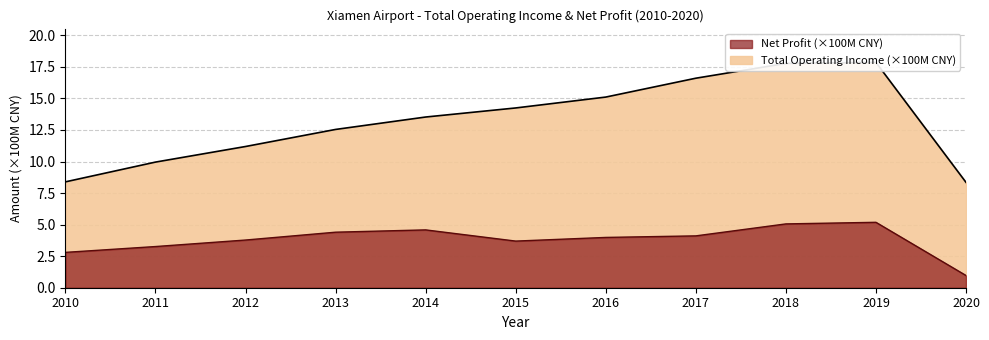

Reading left to right, what are all the values shown in this chart?

TOTAL_OPERATE_INCOME: 8.4	10.0	11.2	12.5	13.5	14.2	15.1	16.6	17.8	17.9	8.3
PARENT_NETPROFIT: 2.8	3.3	3.8	4.4	4.6	3.7	4.0	4.1	5.1	5.2	1.0